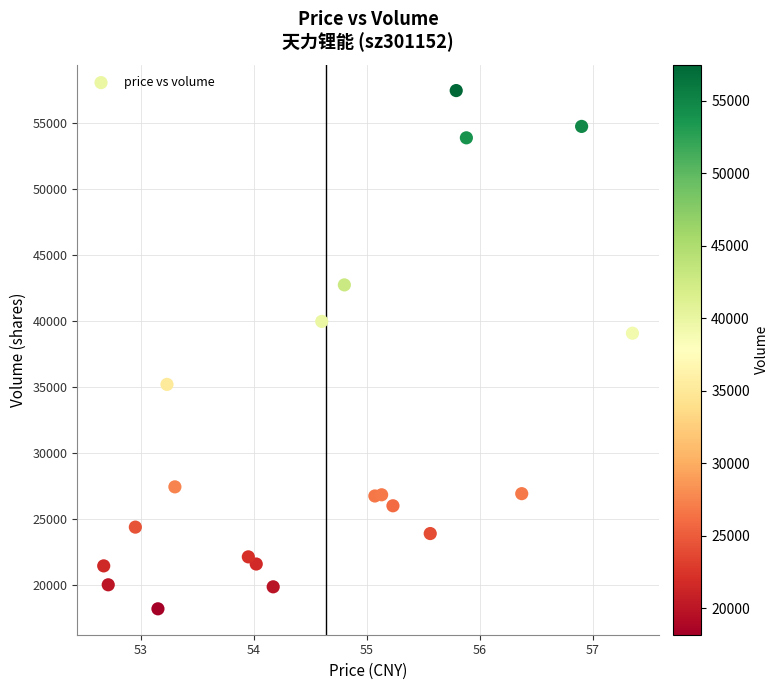

What Y value in the scatter plot is closest to 37822?

39072